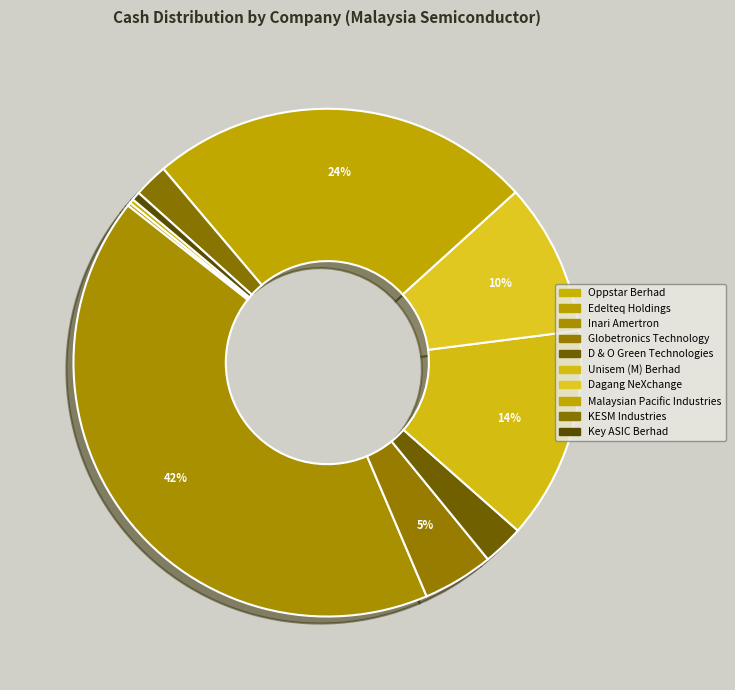

To the nearest percent, what portion does KESM Industries represent?

2%